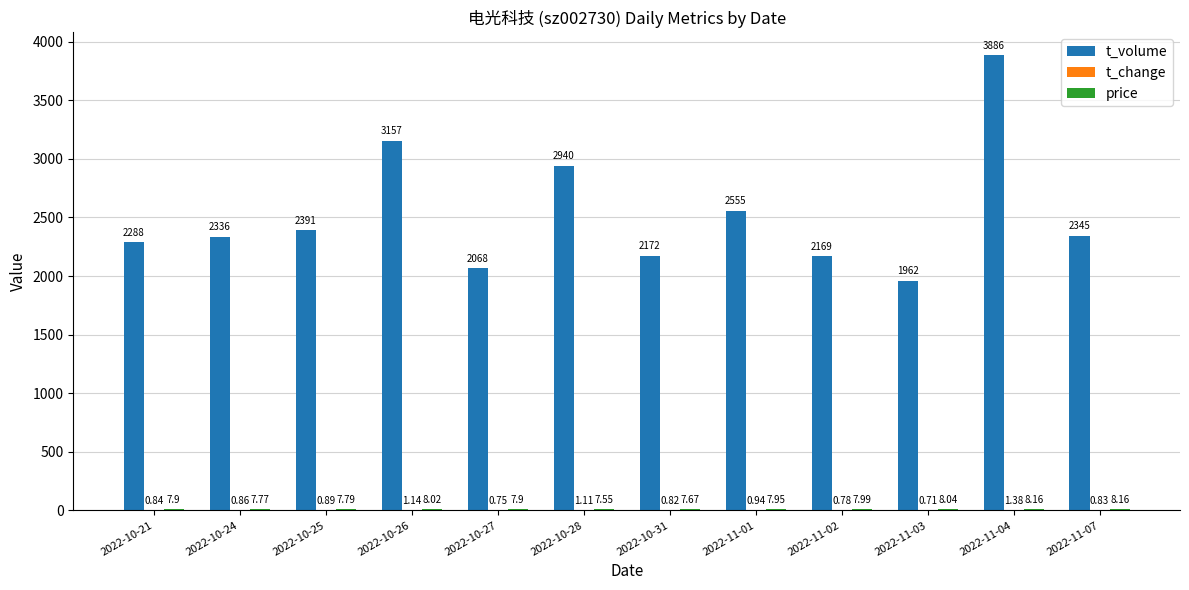

The value of t_volume at 2022-11-03 is 928.1. True or false?

False